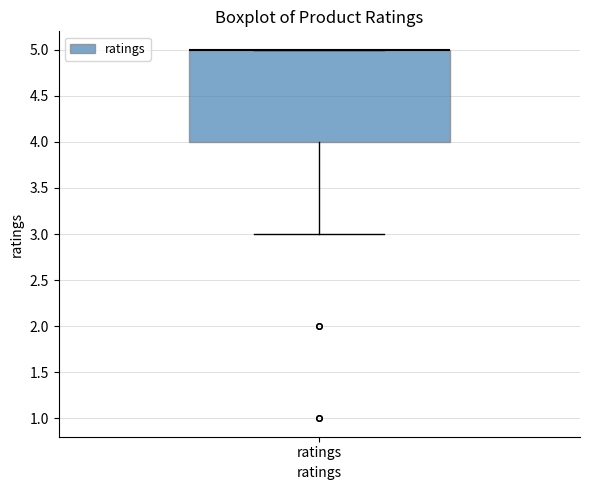

Where is the lower edge of the box for ratings on the y-axis? The values are not printed on the chart, so give them approximately, as read against the axis.

4